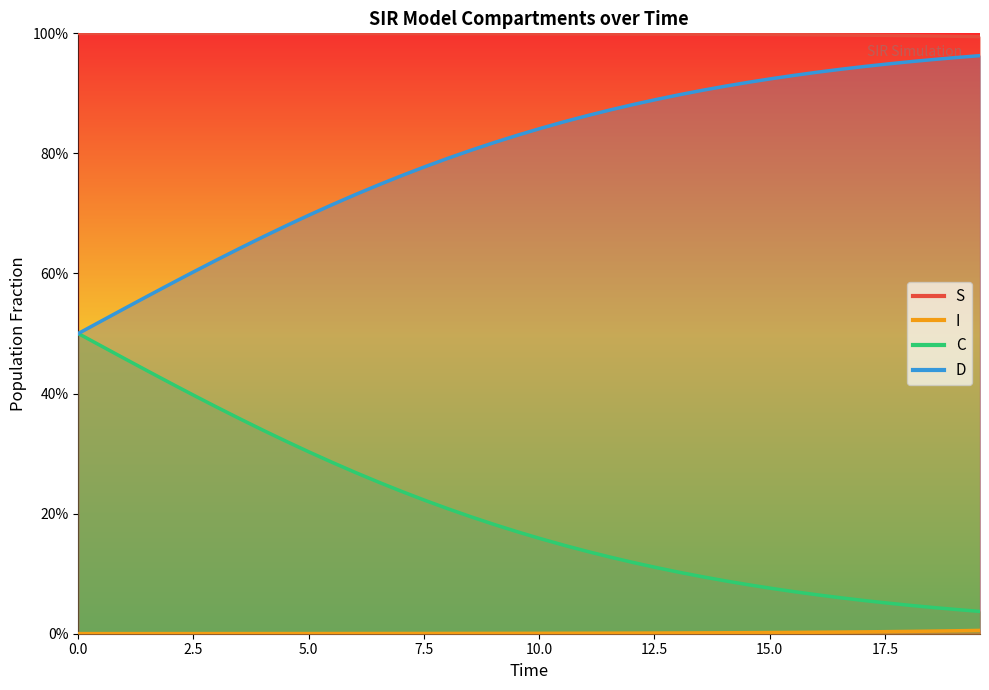

At 14, list the series in order from smallest to largest.

I, C, D, S